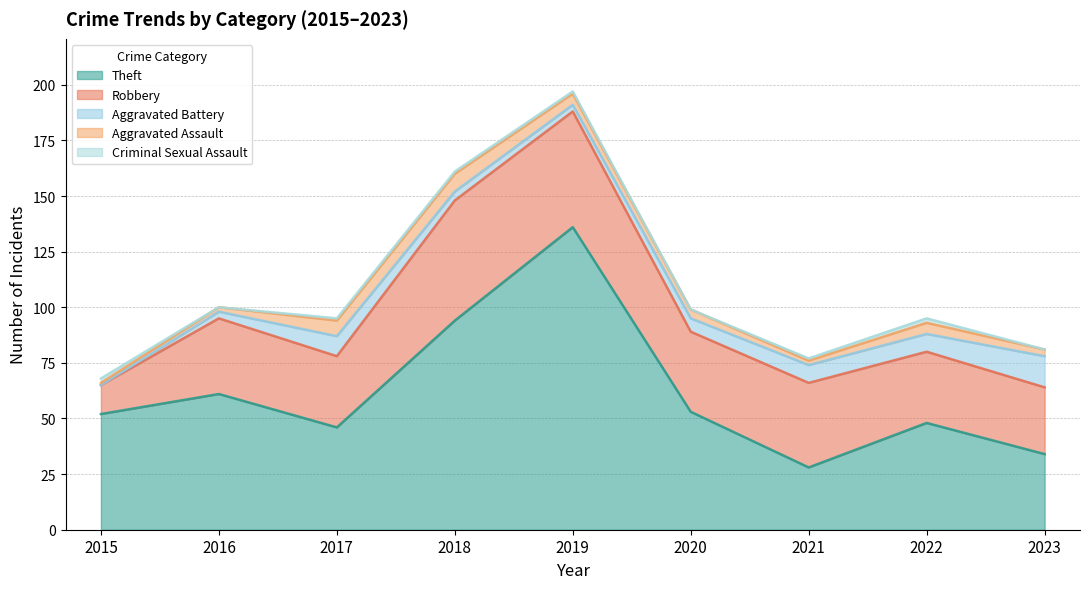

What is the difference between the maximum and minimum values in the Aggravated Battery series?

14